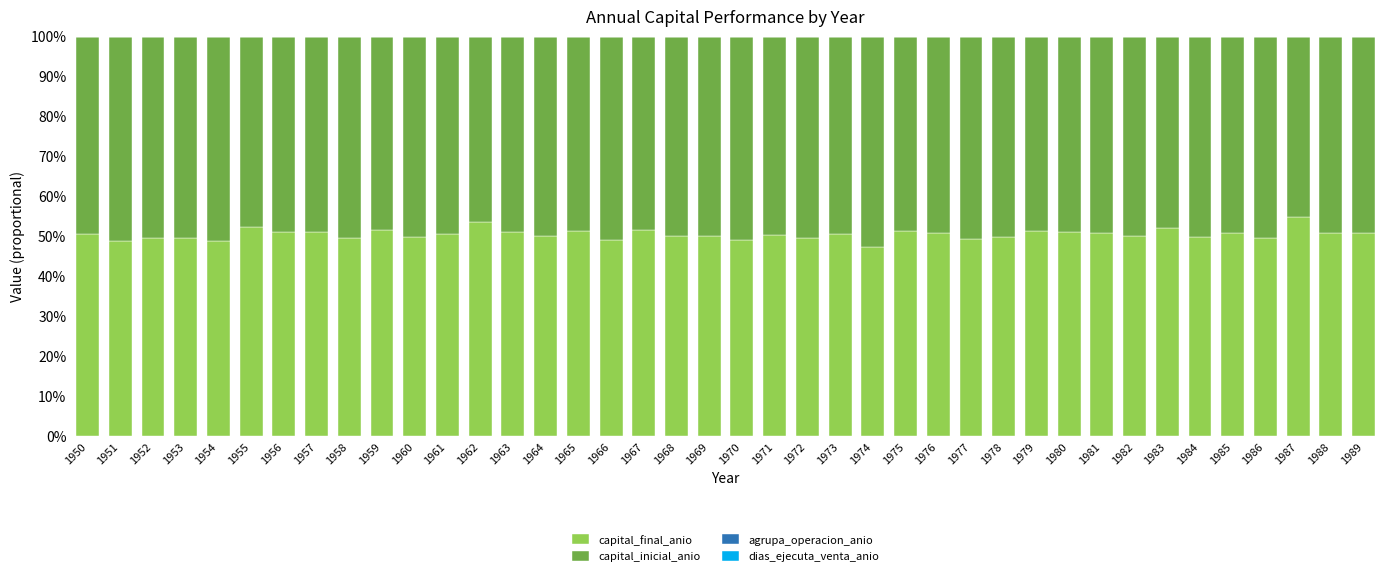

What is the maximum value for capital_final_anio?

54.9